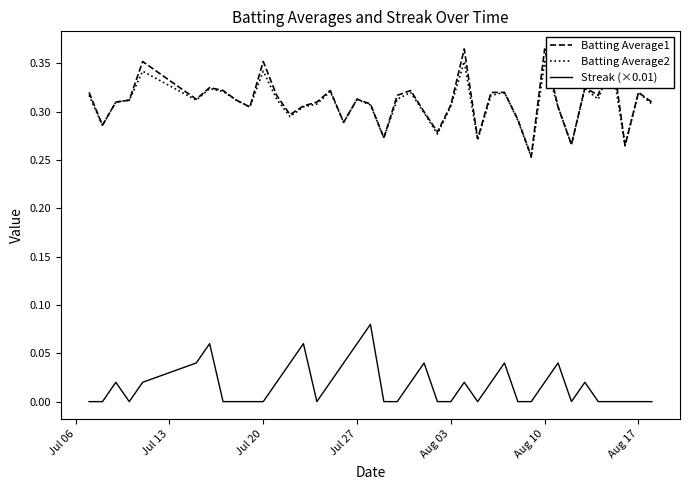

True or false: Streak (×0.01) and Batting Average1 cross at least once.

False